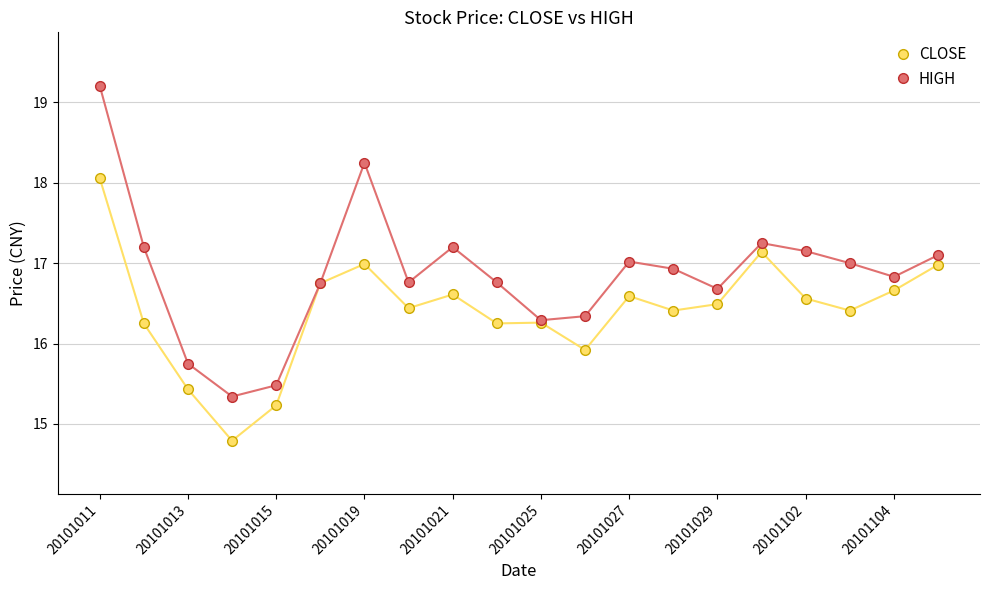

What is the value of the HIGH point at the 6th from the left?

16.8